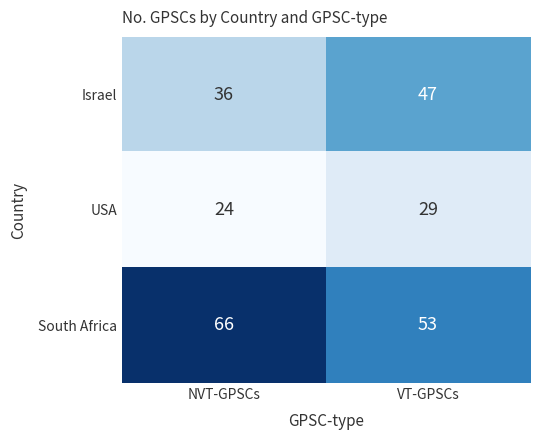

Count the number of data series in this chart.

3